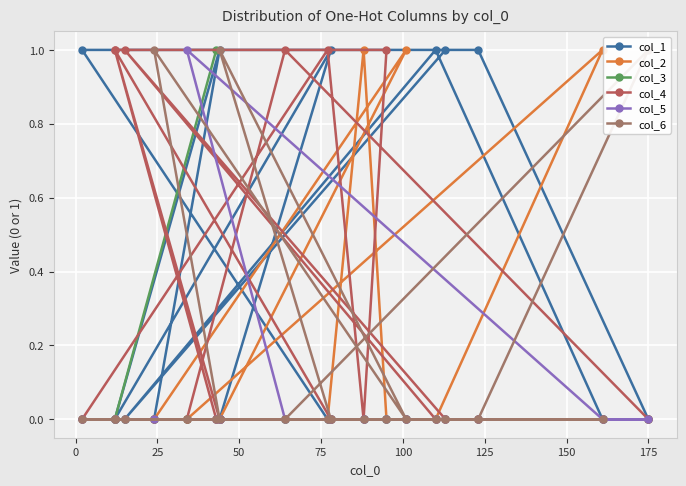

Reading left to right, transcribe all the data shown in this chart.

col_1: 0	0	1	0	0	0	1	0	0	0	0	1	1	0	0	0	0	1	0	1
col_2: 0	0	0	0	1	0	0	0	0	1	0	0	0	0	0	0	1	0	0	0
col_3: 1	0	0	0	0	0	0	0	0	0	0	0	0	0	0	0	0	0	0	0
col_4: 0	1	0	0	0	0	0	1	1	0	1	0	0	0	1	0	0	0	1	0
col_5: 0	0	0	0	0	0	0	0	0	0	0	0	0	0	0	1	0	0	0	0
col_6: 0	0	0	1	0	1	0	0	0	0	0	0	0	1	0	0	0	0	0	0